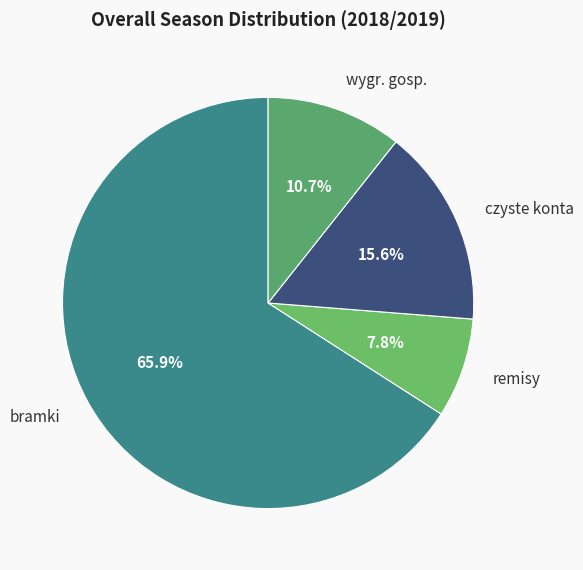

To the nearest percent, what percentage of the pie is czyste konta?

16%